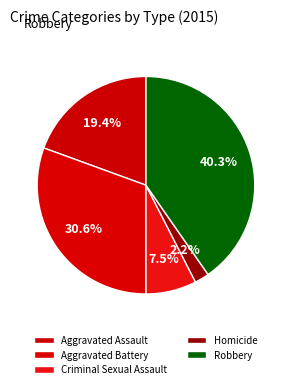

Between Robbery and Homicide, which is larger?

Robbery